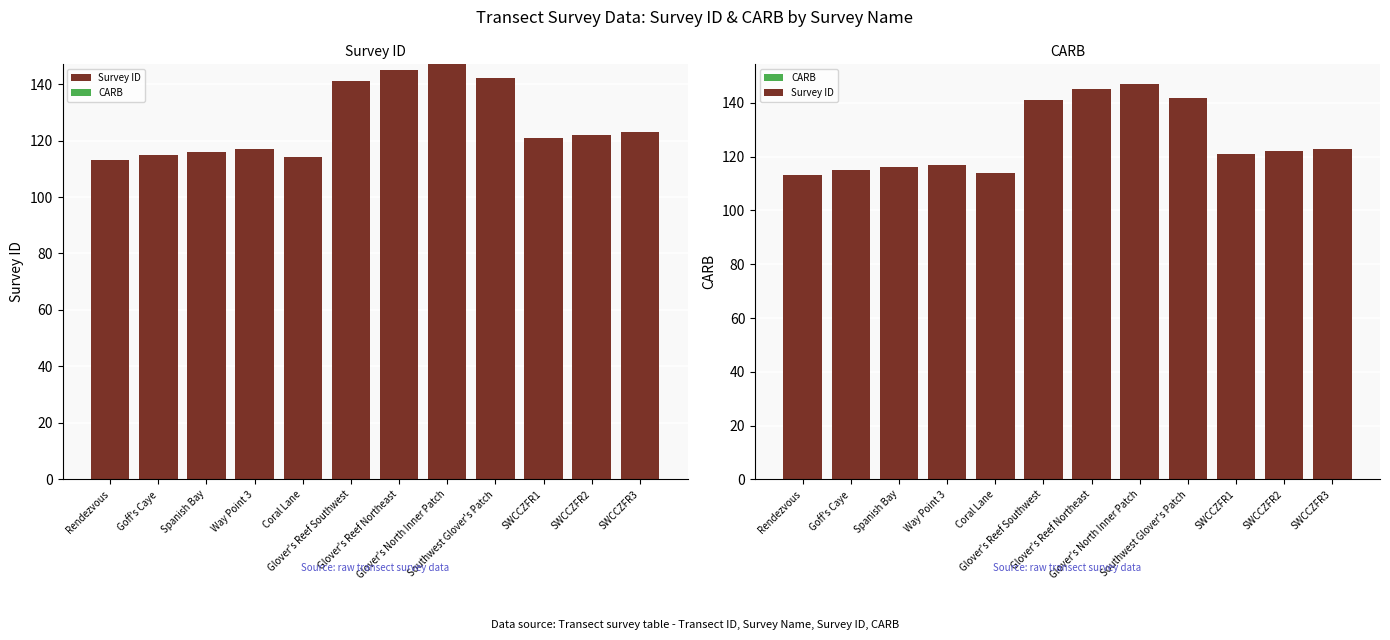

At which category is the sum across all series the highest?

Glover's North Inner Patch